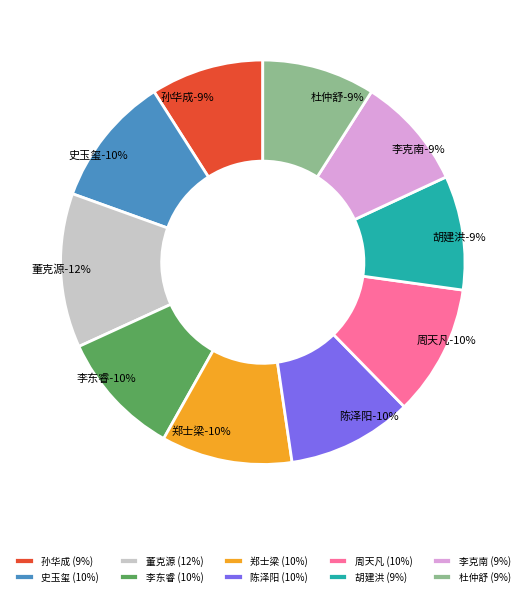

Between 李克南 and 胡建洪, which is larger?

胡建洪